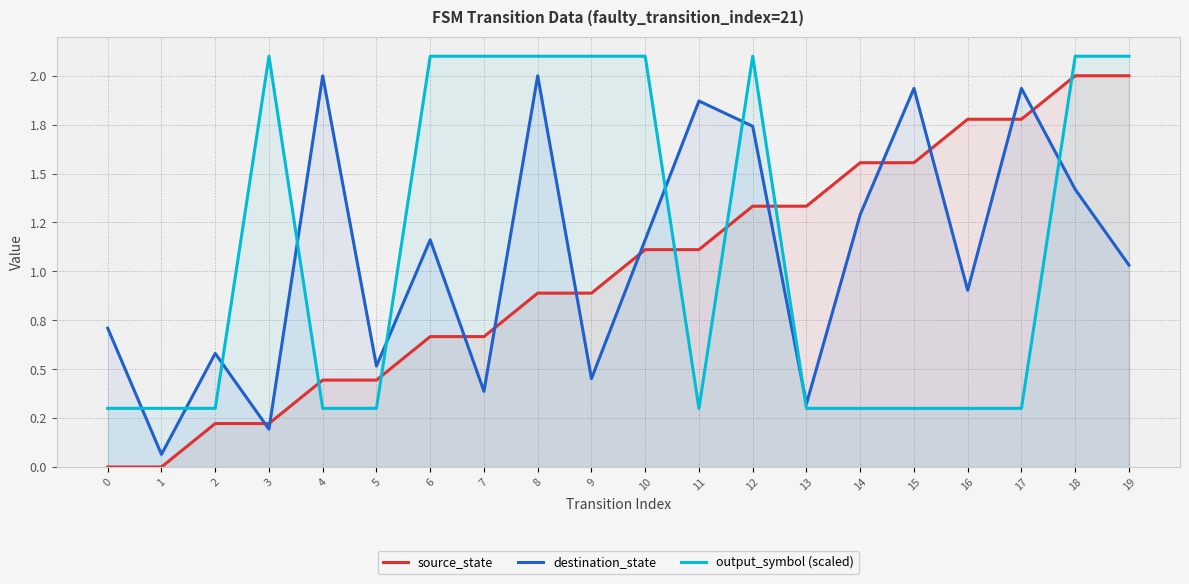

What is the difference between the maximum and minimum values in the source_state series?

2.0